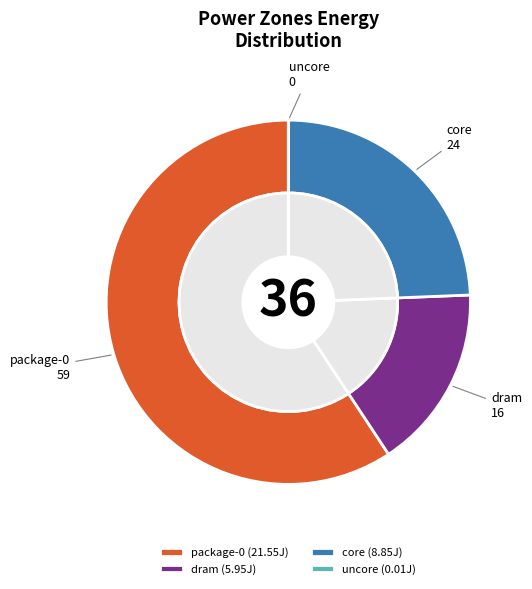

True or false: package-0 accounts for 59% of the total.

True